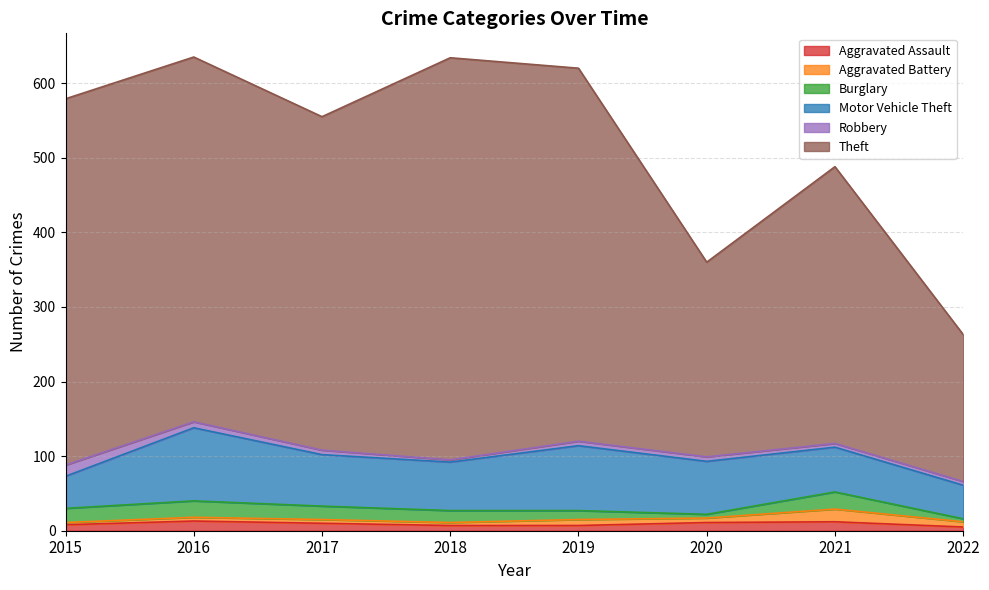

At which category is the sum across all series the highest?

2016